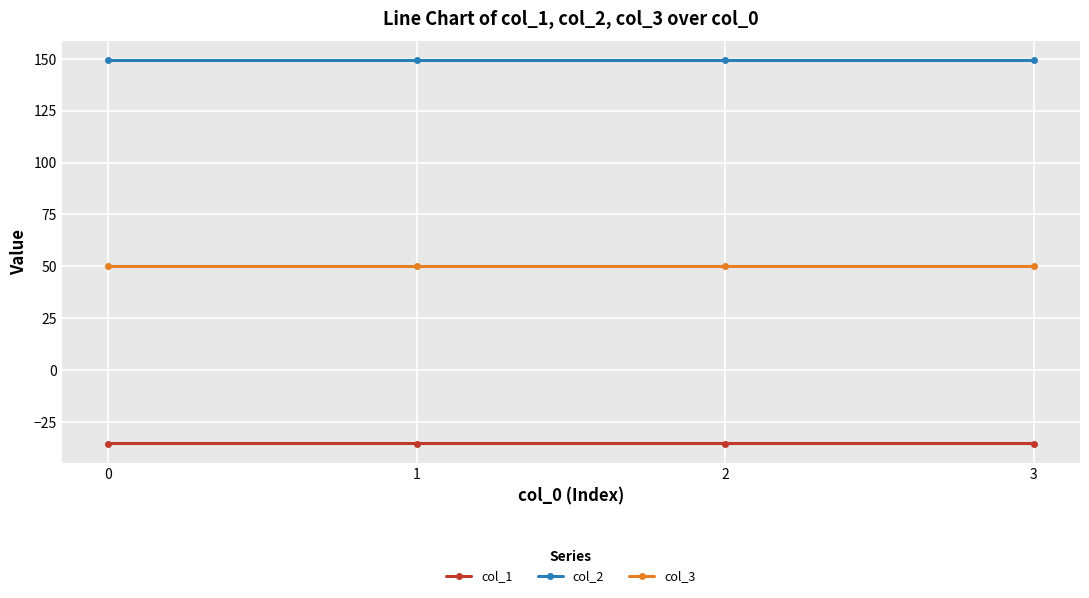

Rank the series by their maximum value, from highest to lowest.

col_2, col_3, col_1